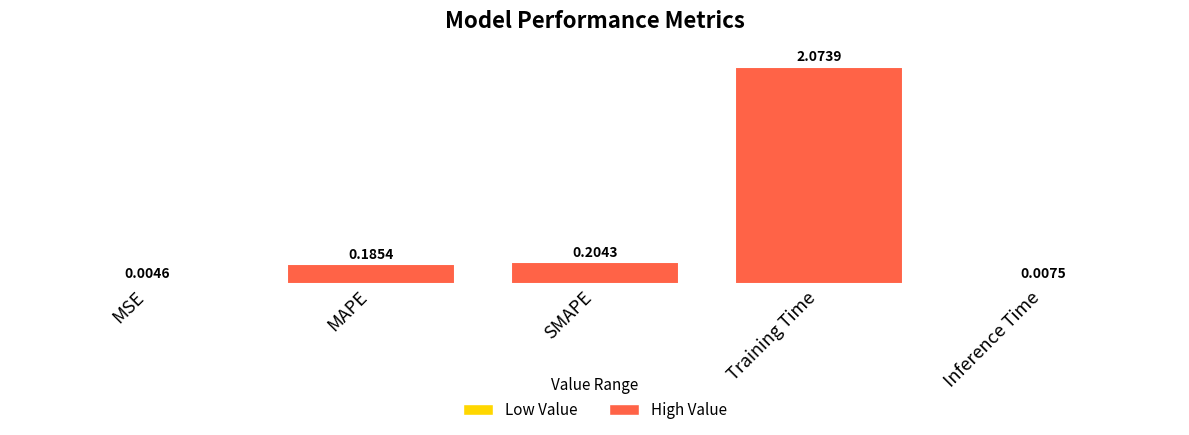

Between SMAPE and Training Time, which is larger?

Training Time